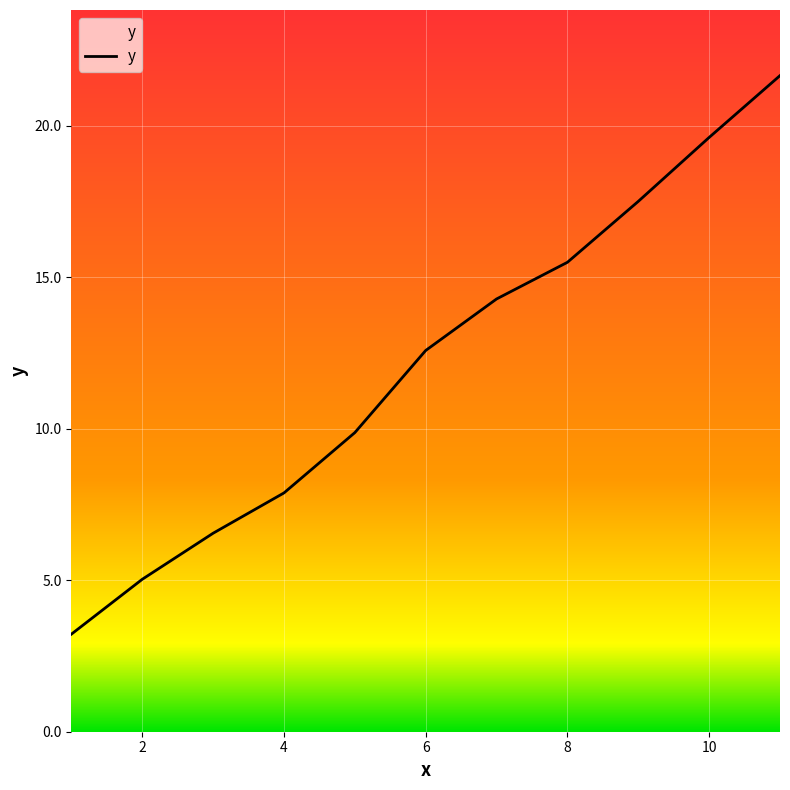

What is the smallest value displayed?

3.2